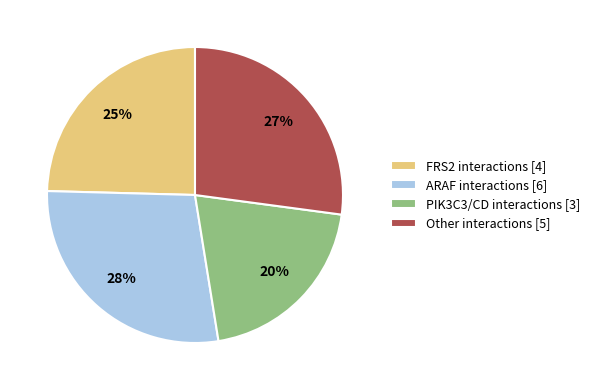

Is the sum of ARAF interactions [6] and PIK3C3/CD interactions [3] greater than half?

No